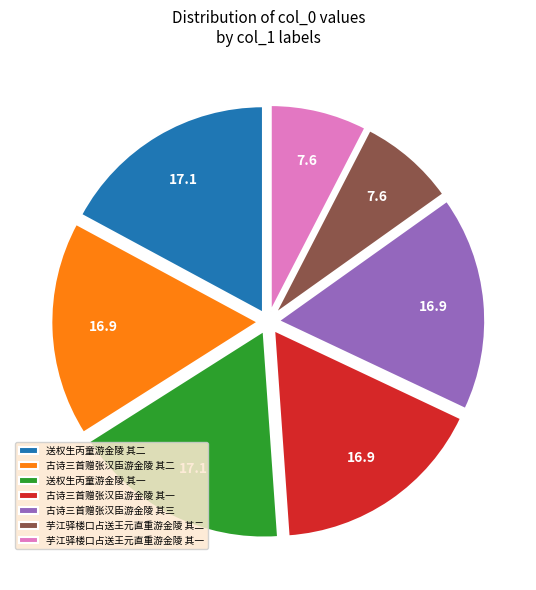

How many slices are in this pie chart?

7